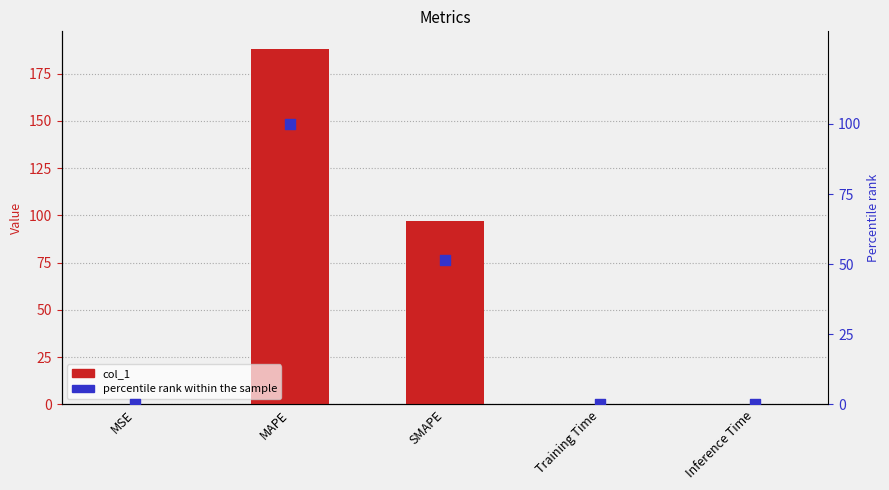

Which series reaches the minimum Y coordinate?

percentile rank